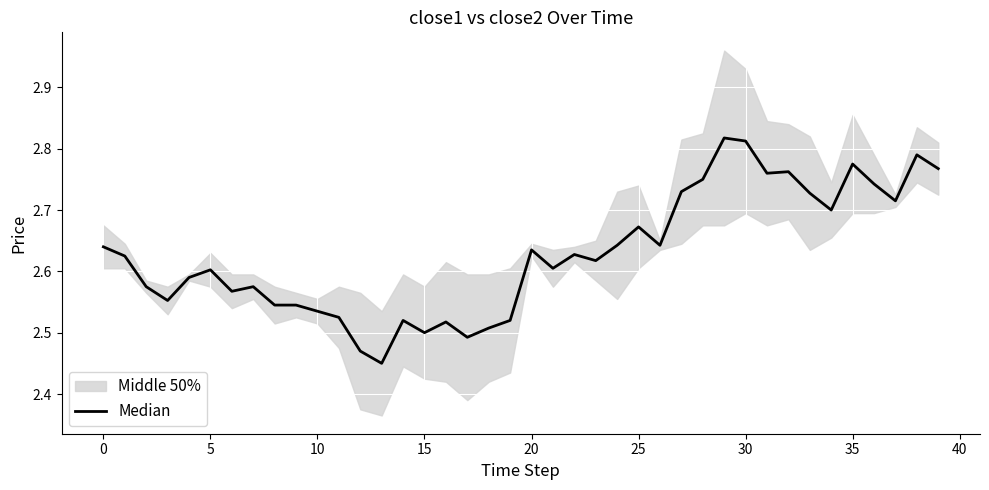

The value at 31 is 1.8. True or false?

False